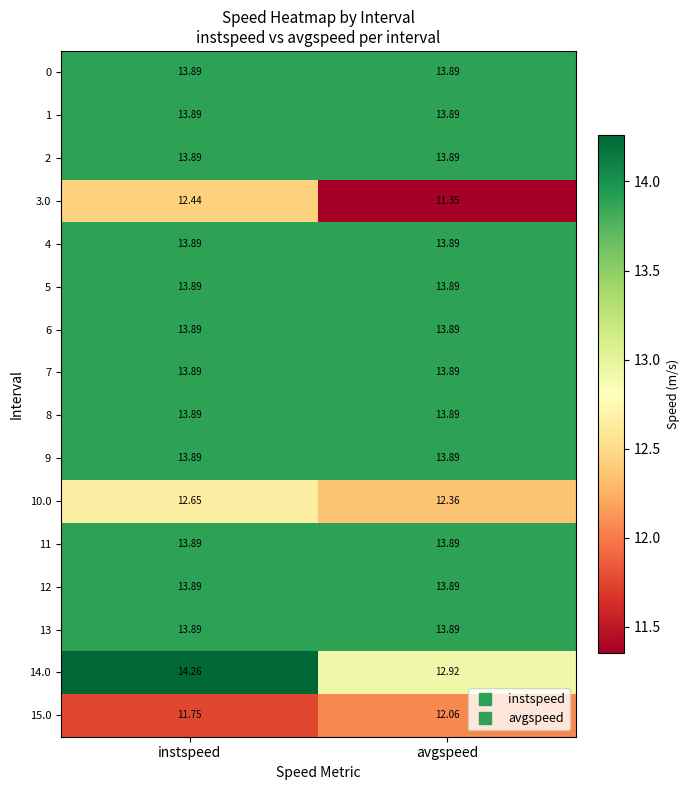

What is the maximum value shown in the chart?

14.3